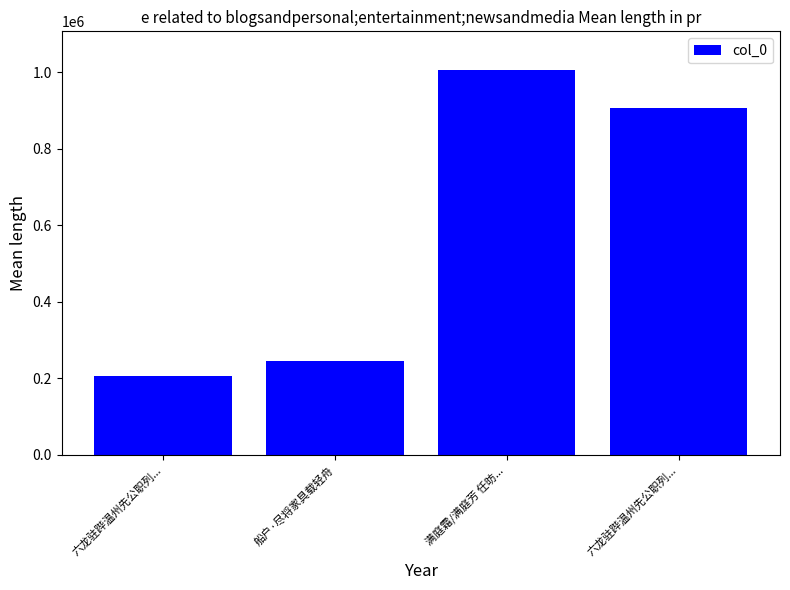

What is the ratio of the value at 船户·尽将家具载轻舟 to the value at 六龙驻跸温州先公职列...?

1.2